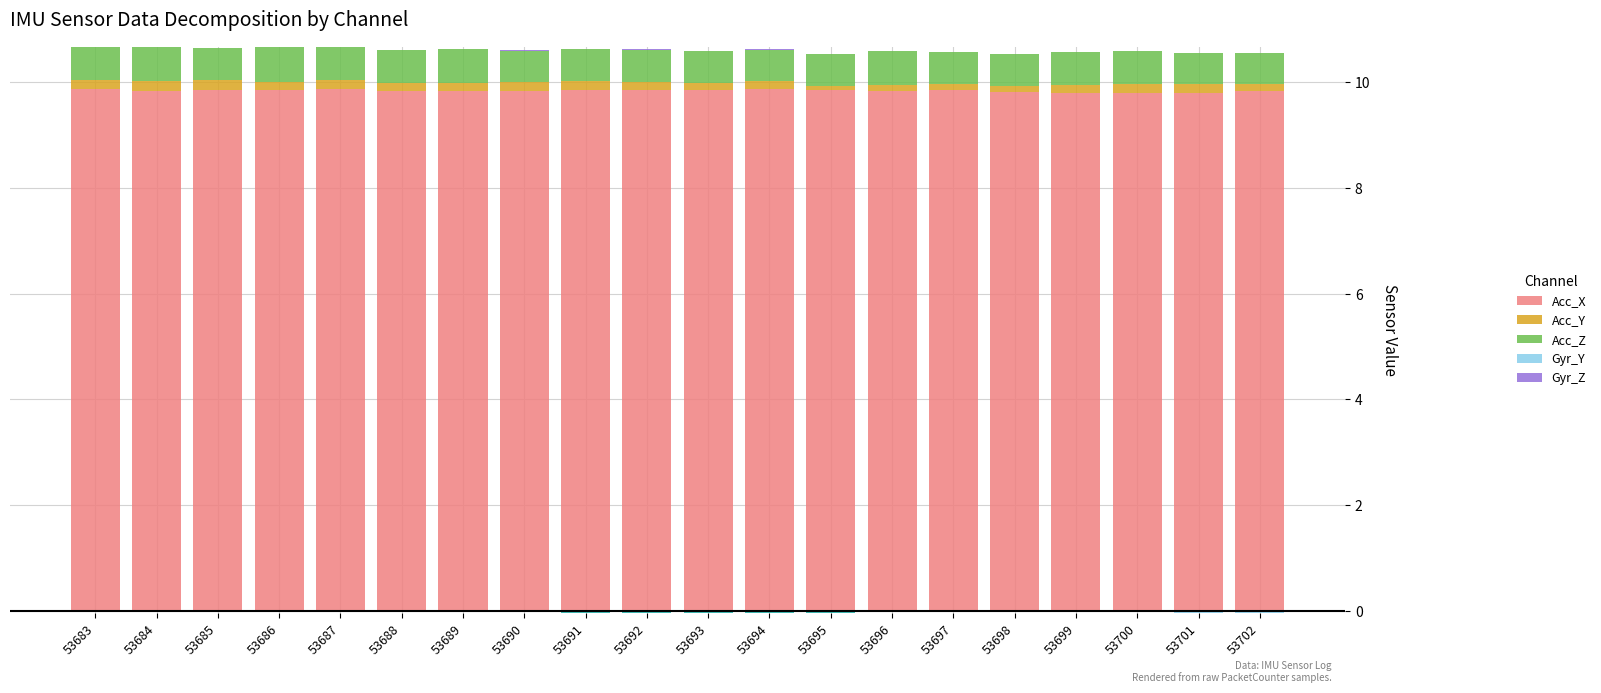

What is the value of the Acc_Y bar at the 17th from the left?

0.2